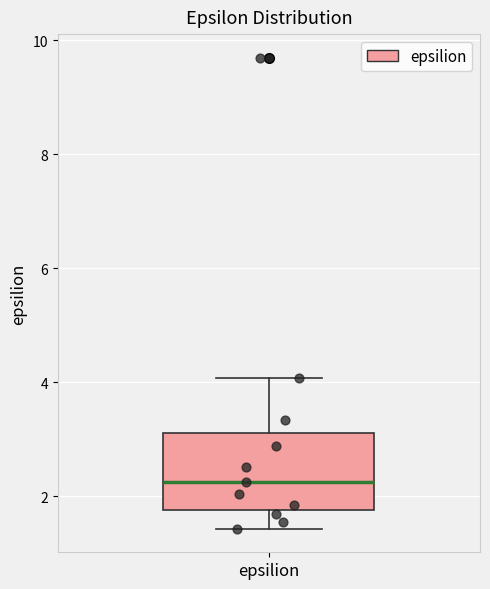

Where does the upper whisker of the box for epsilion end on the y-axis? The values are not printed on the chart, so give them approximately, as read against the axis.

4.0